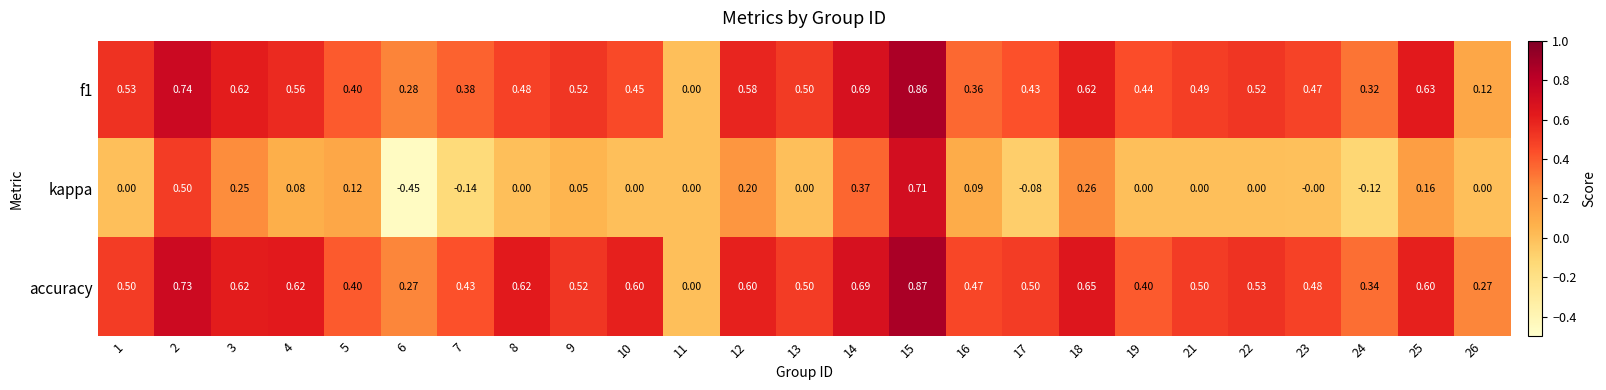

Which series changed the most between 5 and 21?

kappa